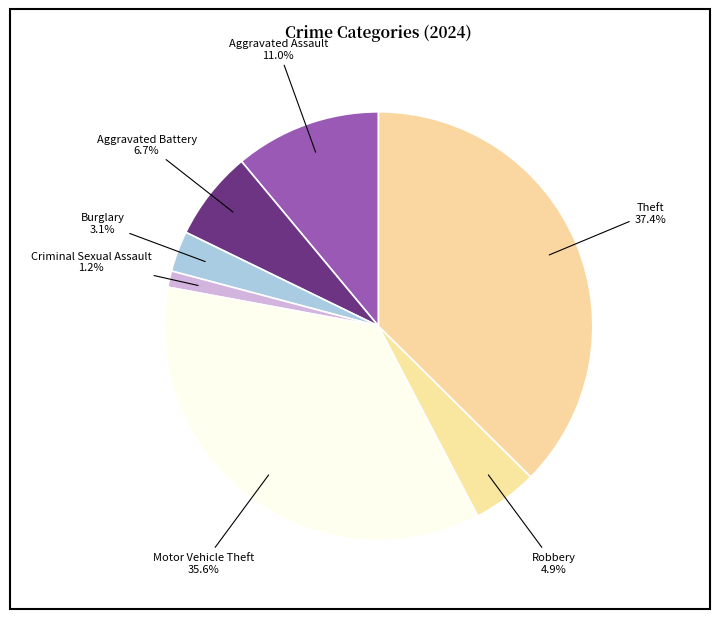

How many segments does this pie chart have?

7